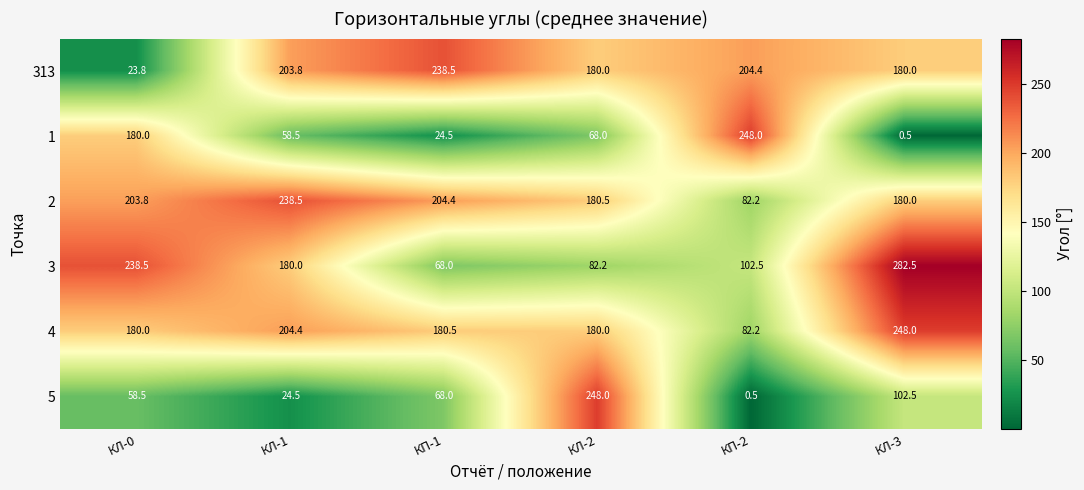

Which series has the largest total across all categories?

2